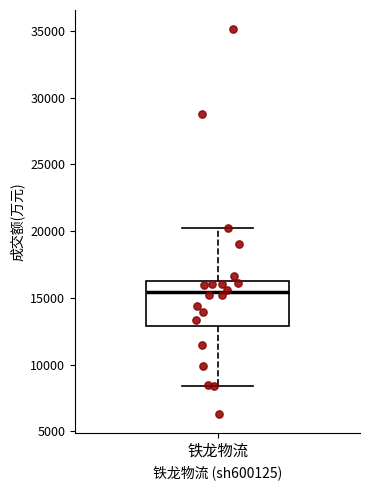

Where does the lower whisker of the box for 铁龙物流 end on the y-axis? The values are not printed on the chart, so give them approximately, as read against the axis.

8500